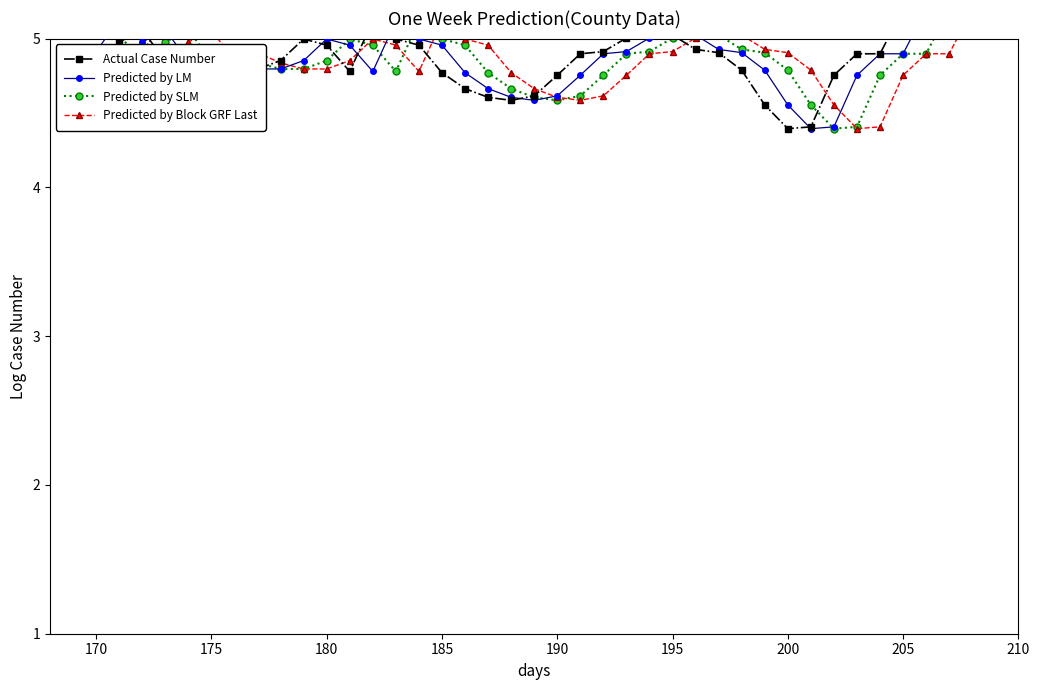

How many interior local peaks does the Predicted by Block GRF Last series have?

6